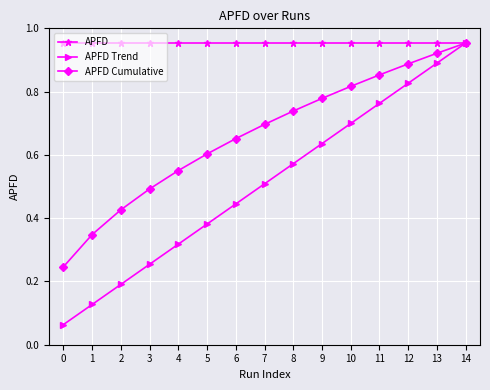

List the series in order of their overall mean, lowest first.

APFD Trend, APFD Cumulative, APFD